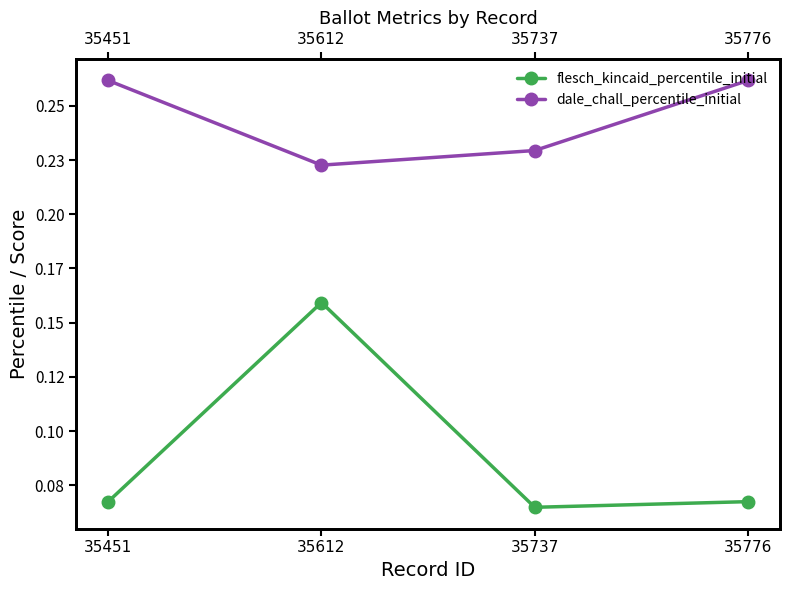

Where is the first local maximum for flesch_kincaid_percentile_initial?

35612